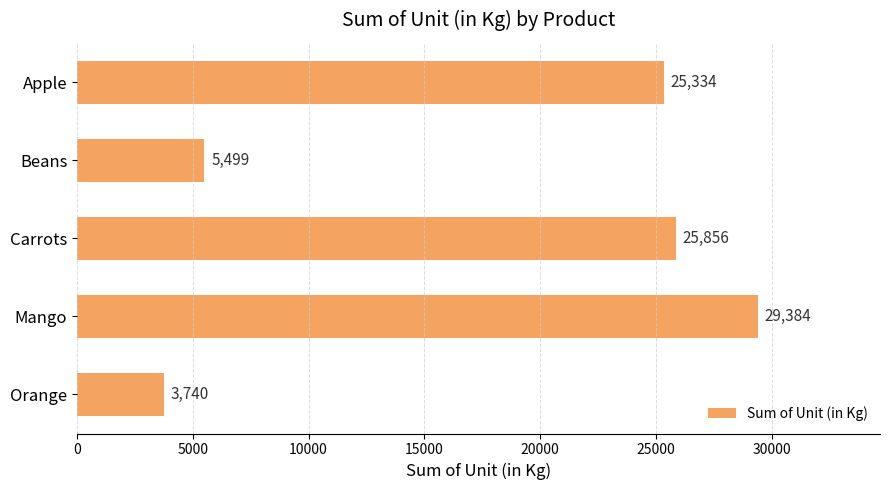

How many data points are less than 25334?

2